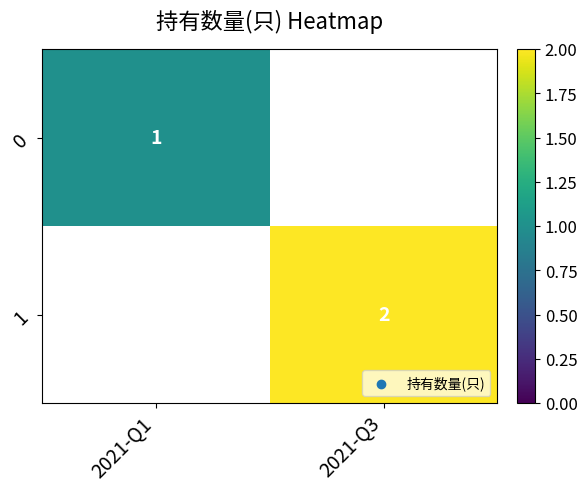

The 1 series shows 0.8 at 2021-Q3. True or false?

False